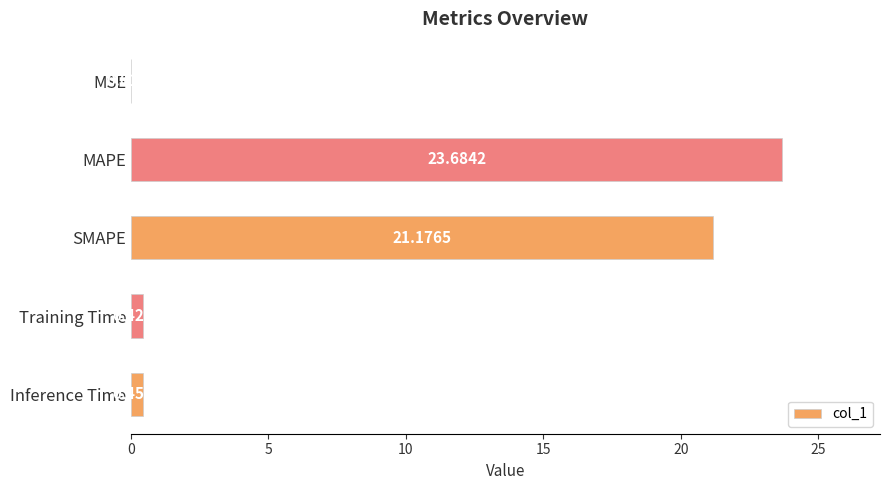

Which label corresponds to the largest value in the chart?

MAPE